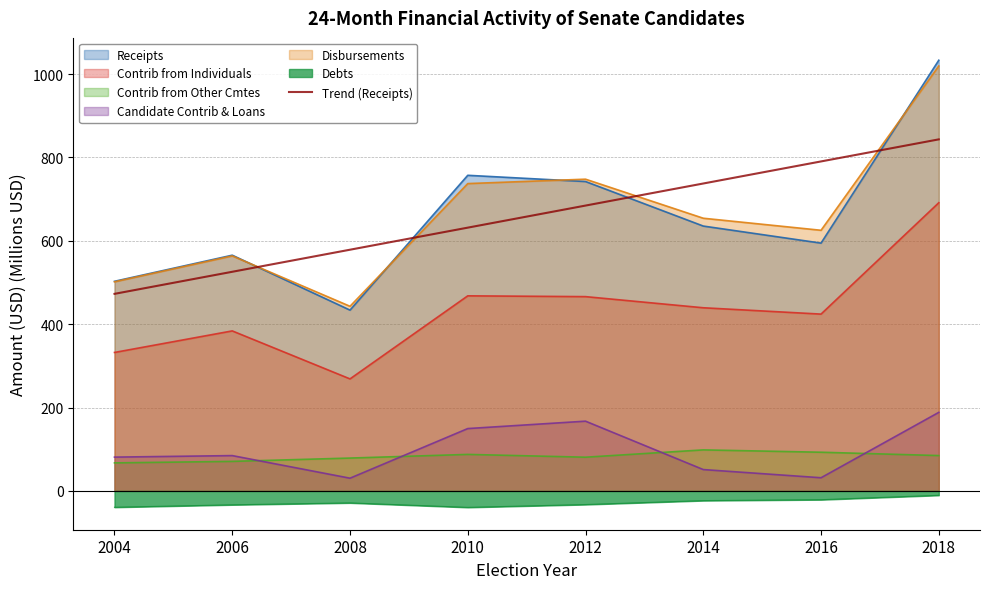

What value does the Disbursements series have at 2006?

563.8